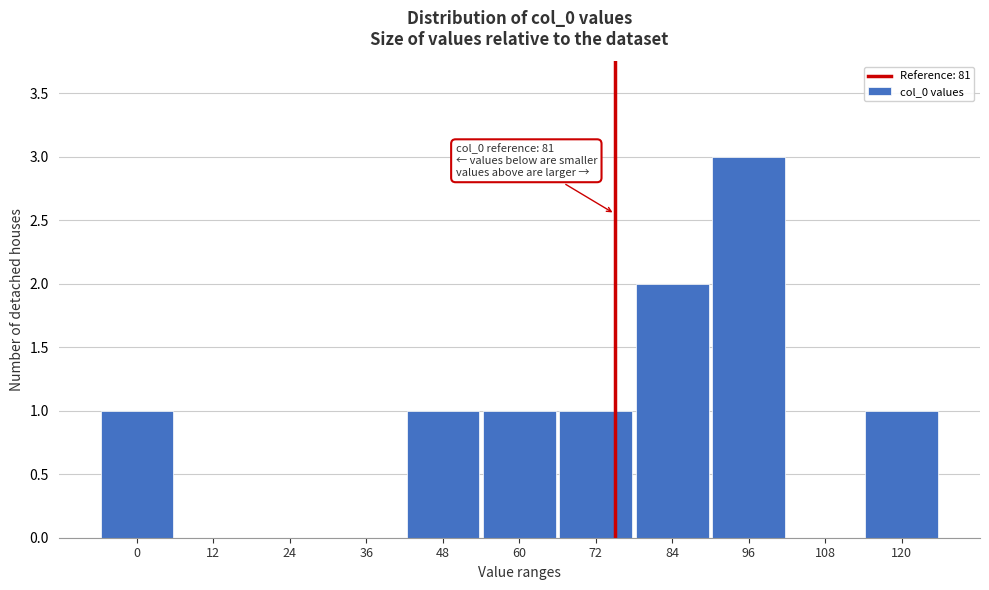

Reading right to left, transcribe all the data shown in this chart.

120=1	108=0	96=3	84=2	72=1	60=1	48=1	36=0	24=0	12=0	0=1